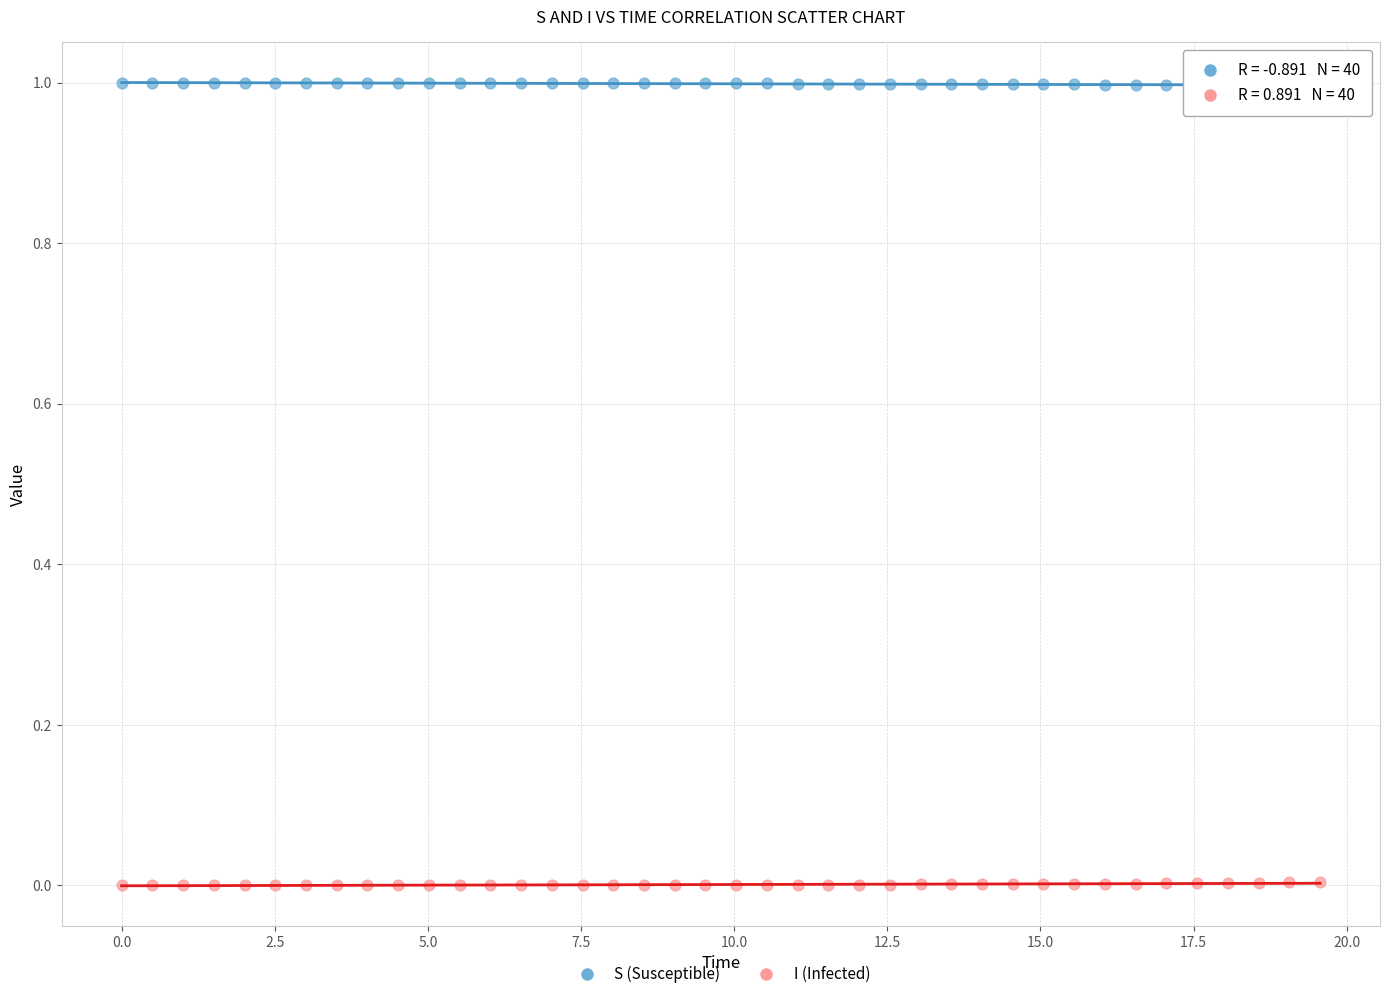

Across all data points, what is the range of Y values (max minus min)?

1.0